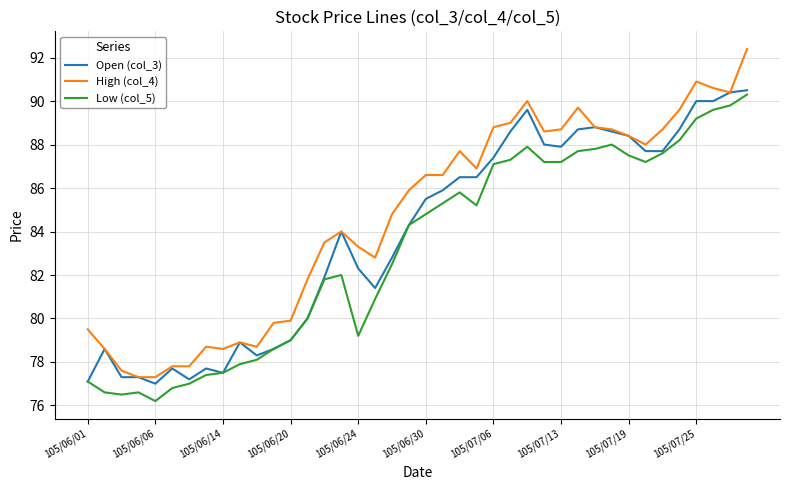

True or false: High (col_4) and Low (col_5) cross at least once.

False